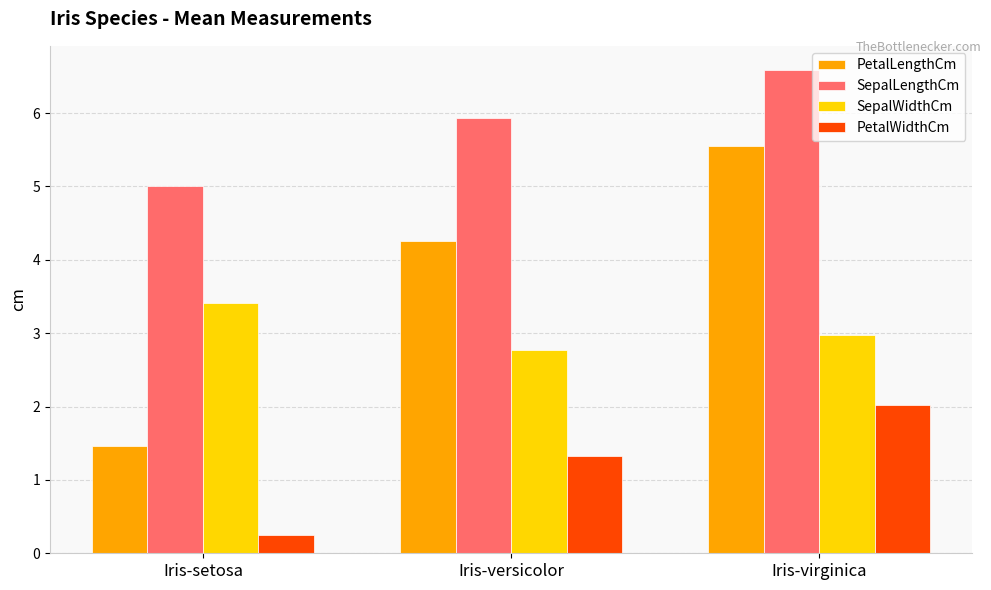

At which label does PetalWidthCm first exceed 1?

Iris-versicolor